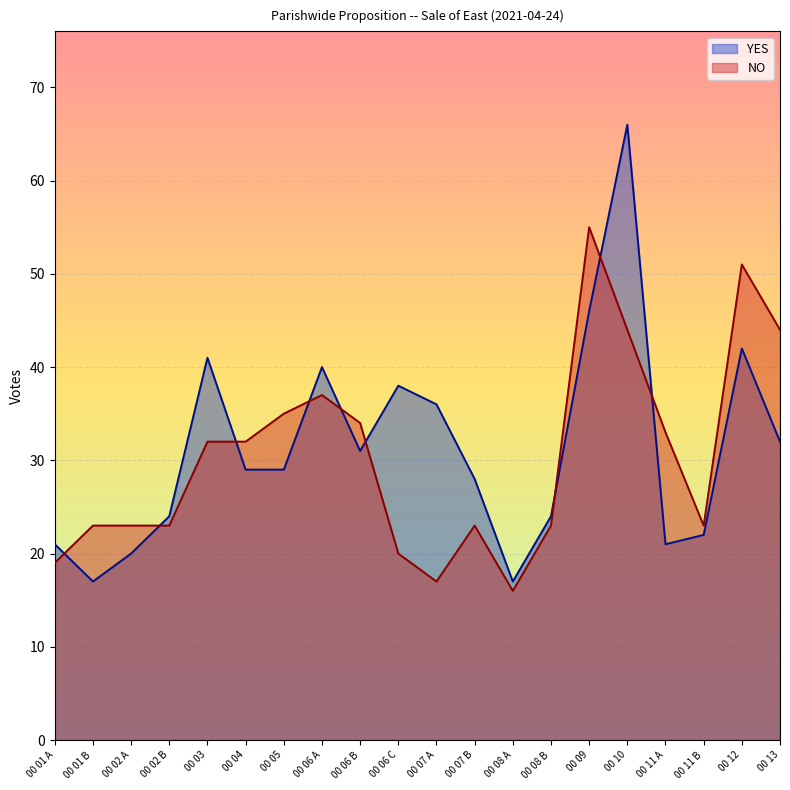

How many lines are shown in the chart?

2